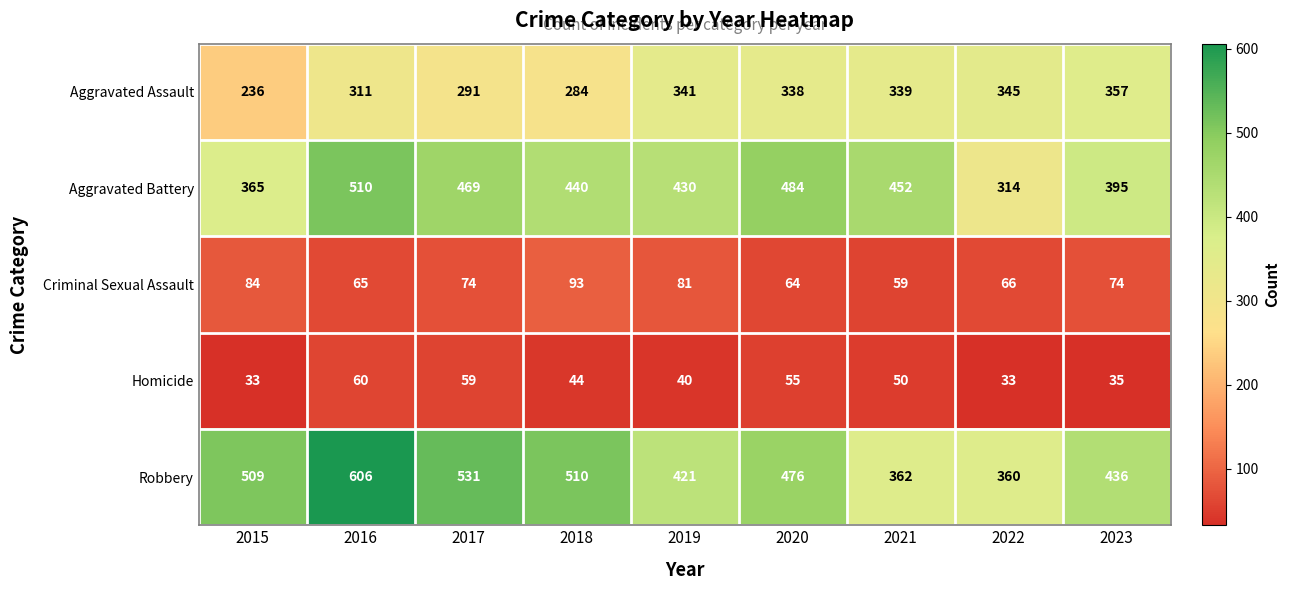

At which label does Criminal Sexual Assault reach its minimum?

2021